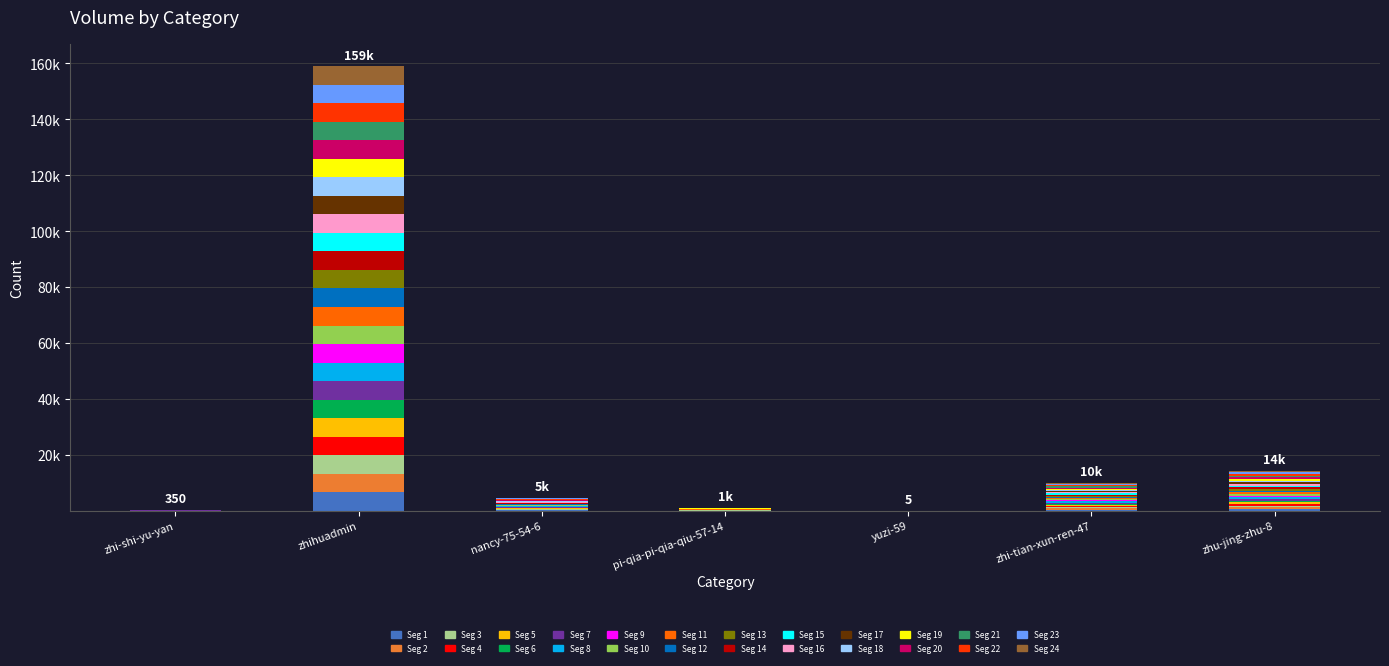

Are the bars grouped side by side (vs. stacked)?

No